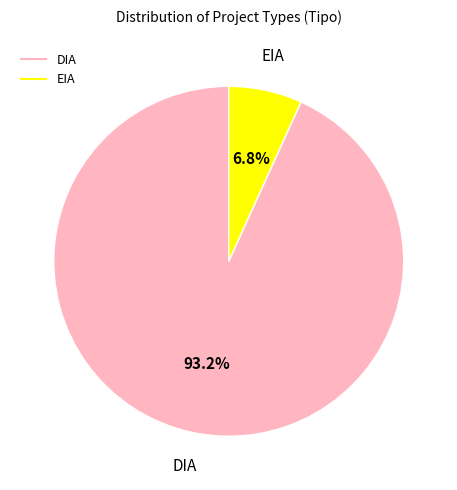

Do EIA and DIA together represent more than half of the pie?

Yes